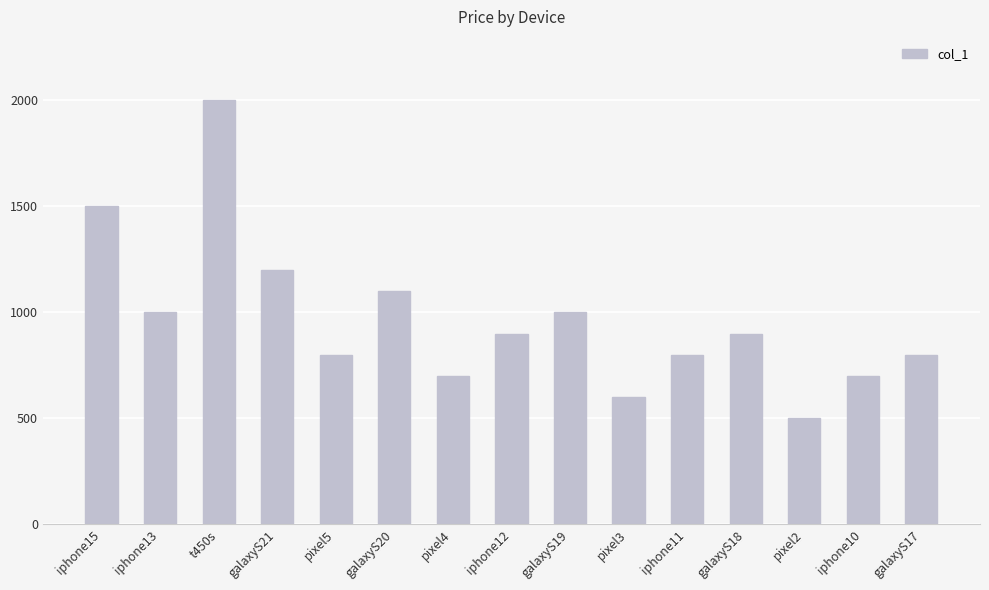

What is the approximate value at iphone12, to the nearest 50?

900